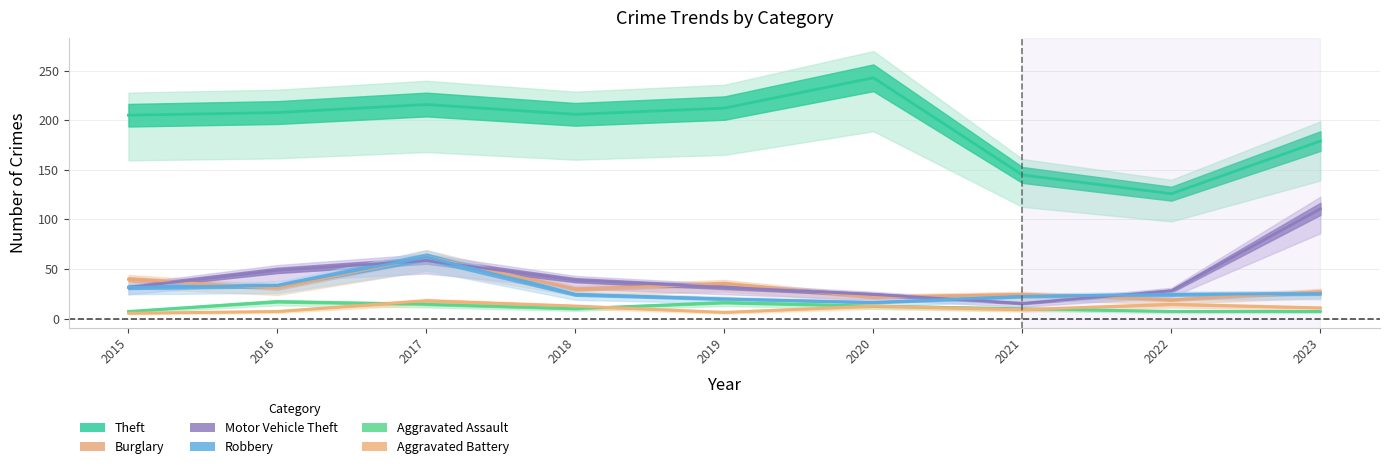

Rank the categories by Motor Vehicle Theft value from lowest to highest.

2021, 2020, 2022, 2015, 2019, 2018, 2016, 2017, 2023